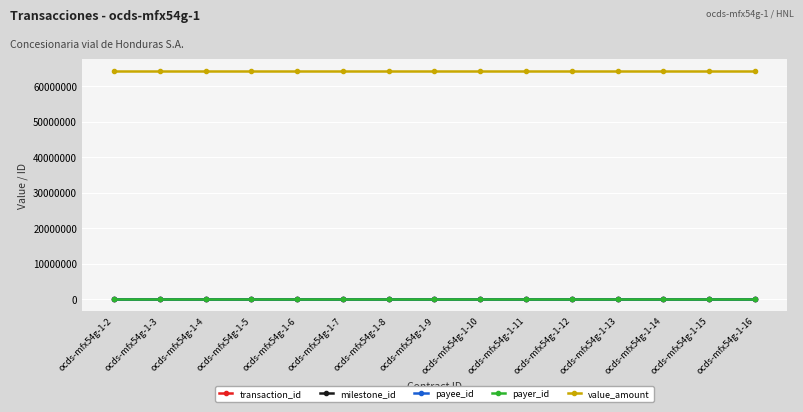

At how many categories does at least one series exceed 42941086?

15